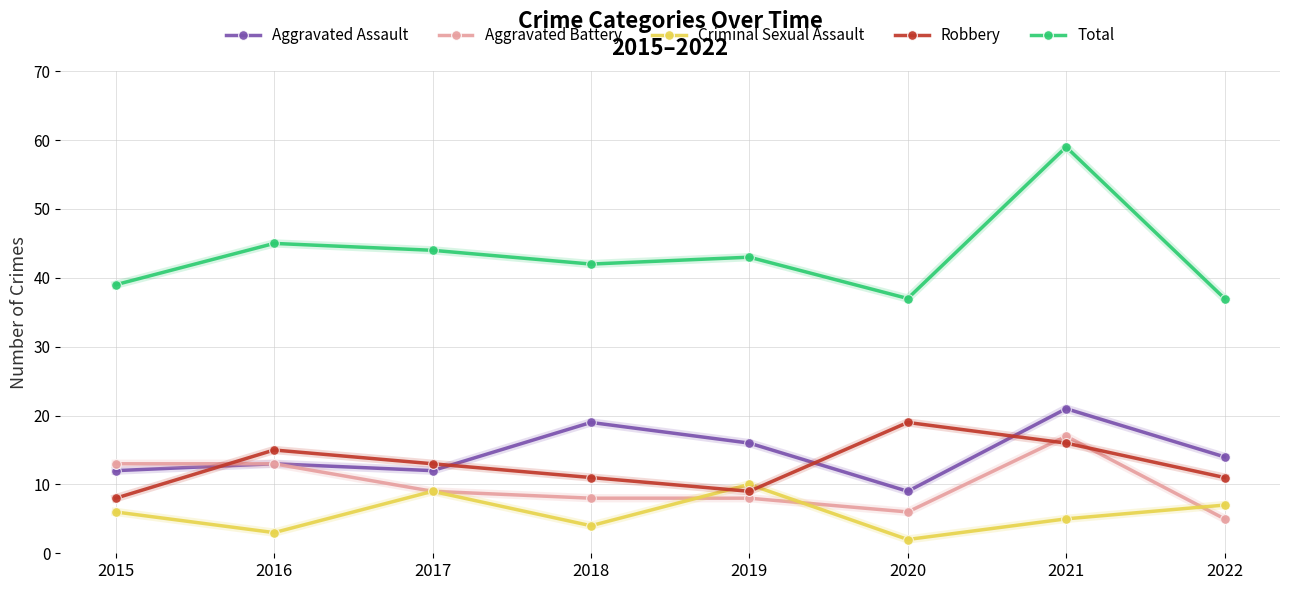

Where is the first local minimum for Robbery?

2019